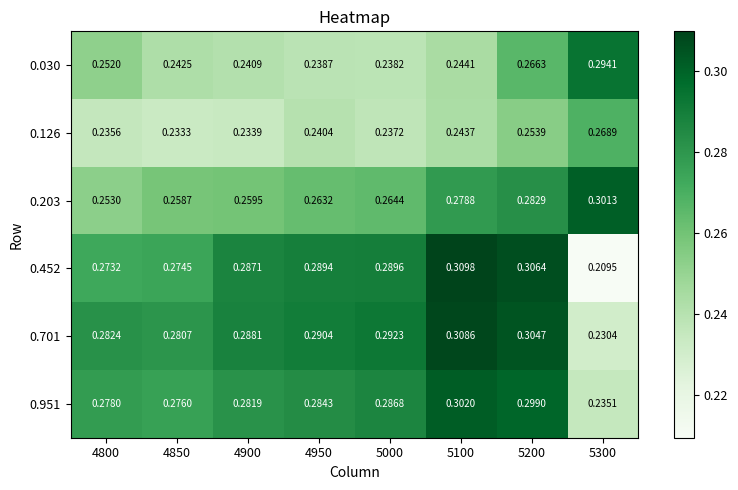

Is the value of 0.452 at 5300 greater than the value of 0.203 at 5000?

No